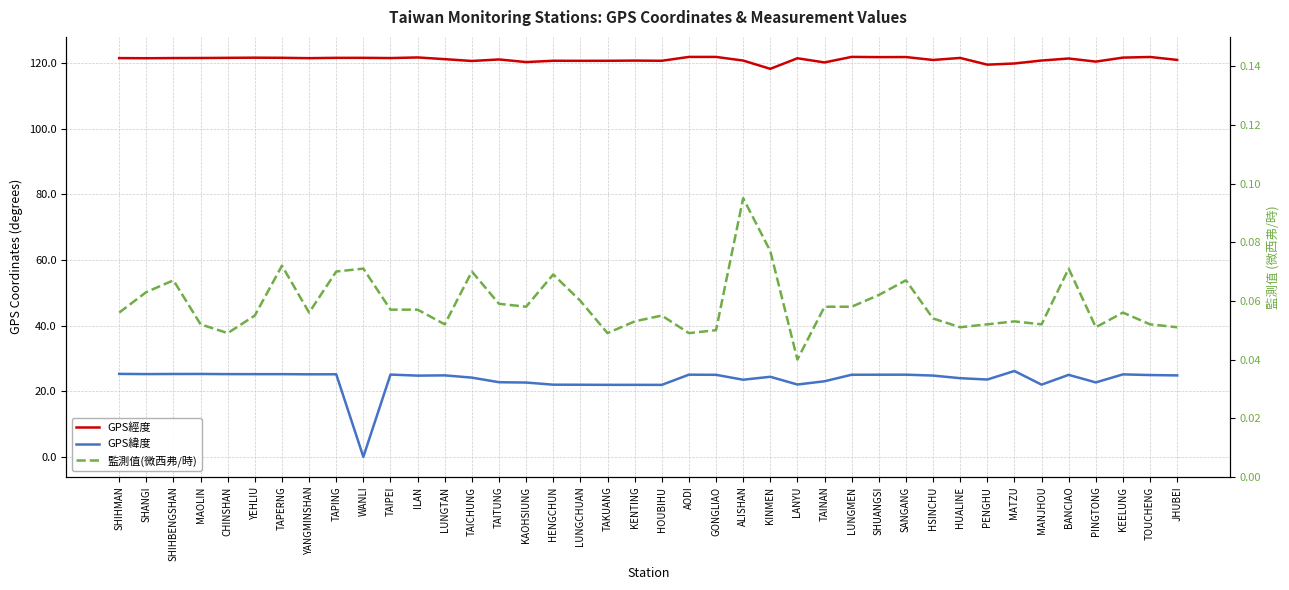

At which label does GPS經度 reach its minimum?

KINMEN